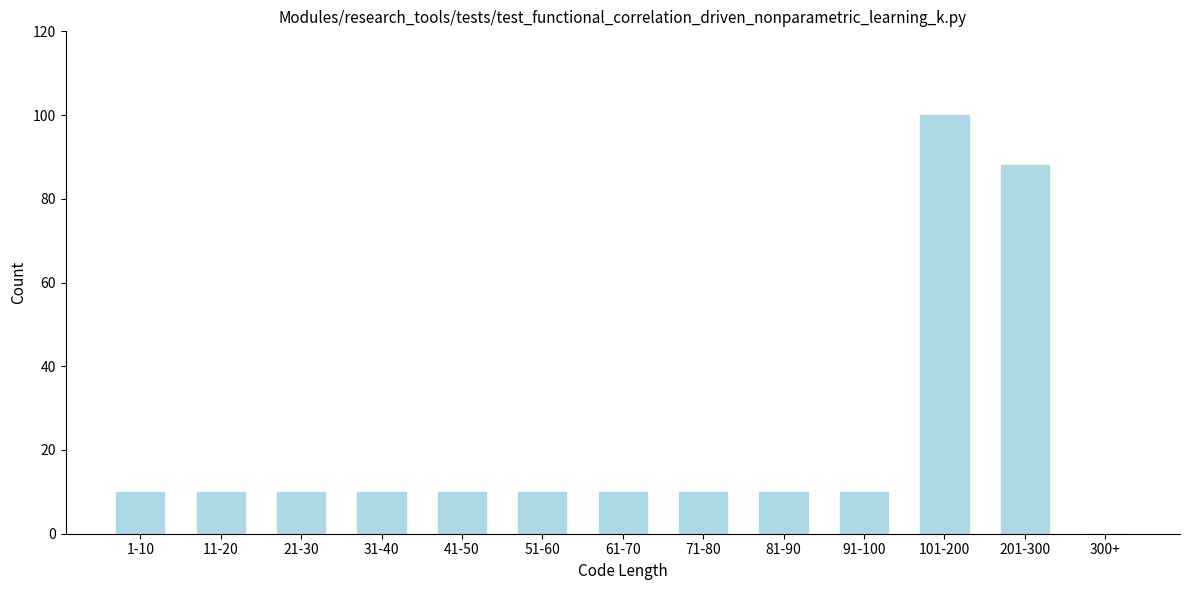

Reading right to left, extract all data points from this chart.

300+=0	201-300=88	101-200=100	91-100=10	81-90=10	71-80=10	61-70=10	51-60=10	41-50=10	31-40=10	21-30=10	11-20=10	1-10=10